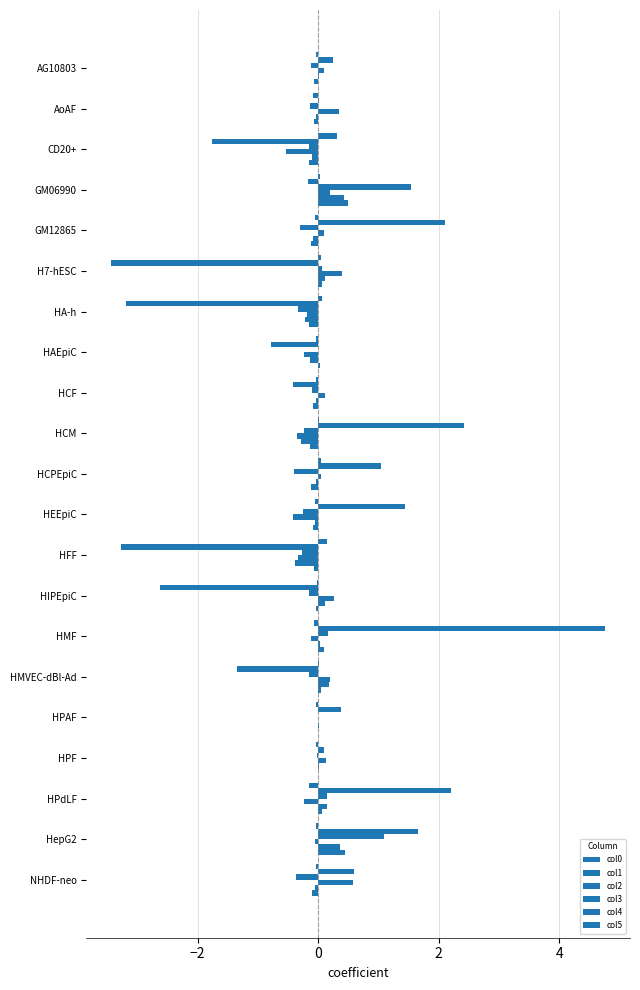

How many distinct data groups are displayed?

6